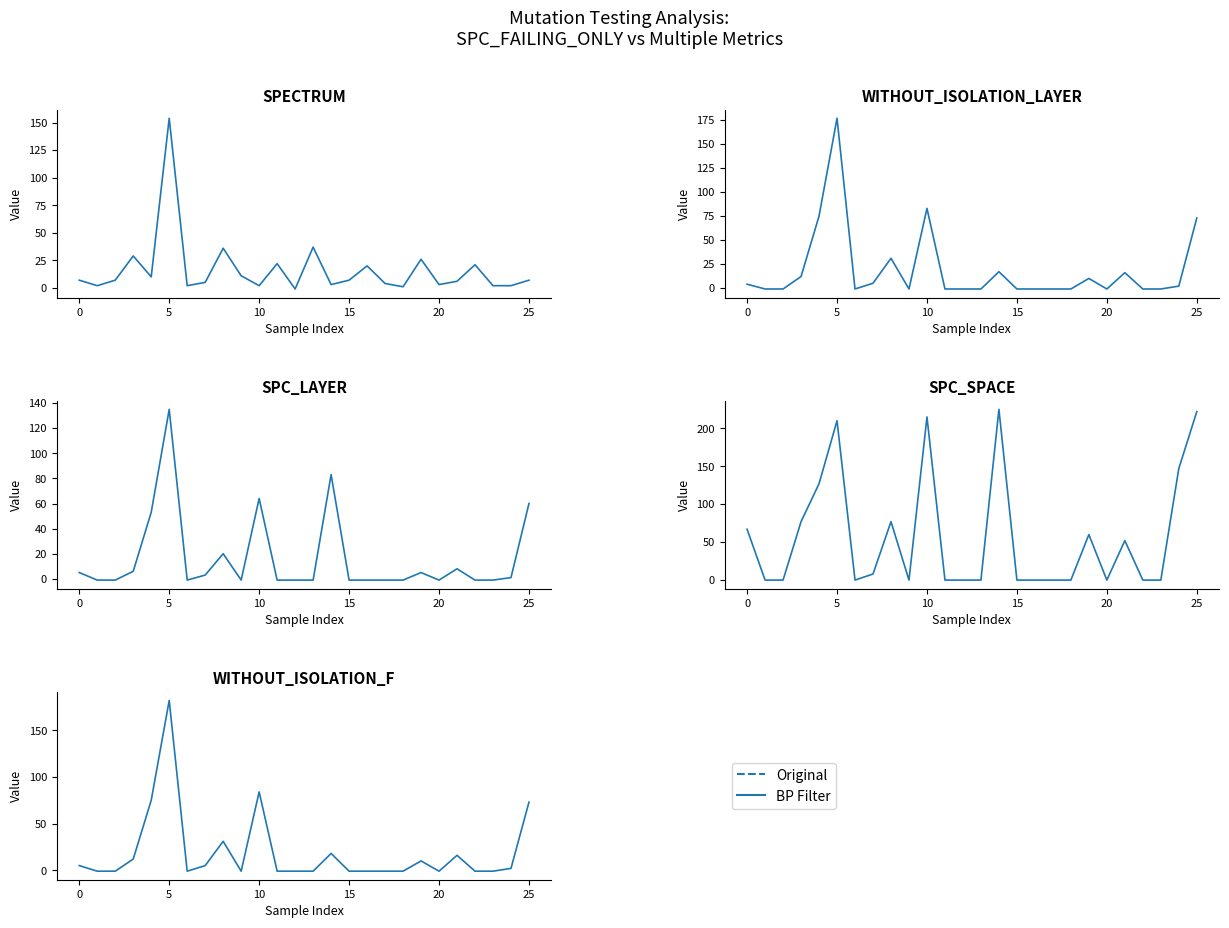

What is the highest value of the SPECTRUM series?

154